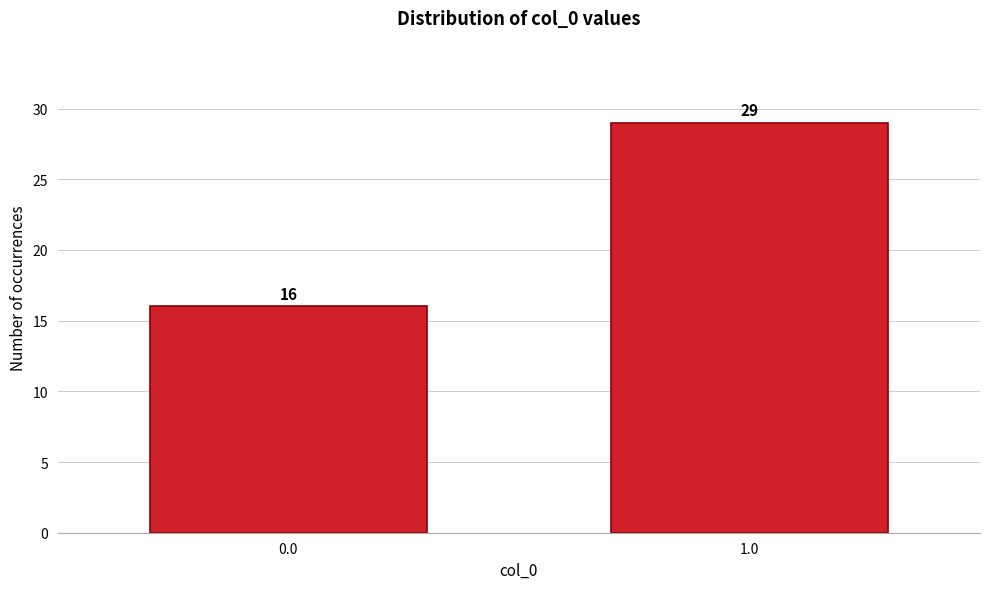

Reading left to right, transcribe all the data shown in this chart.

16	29